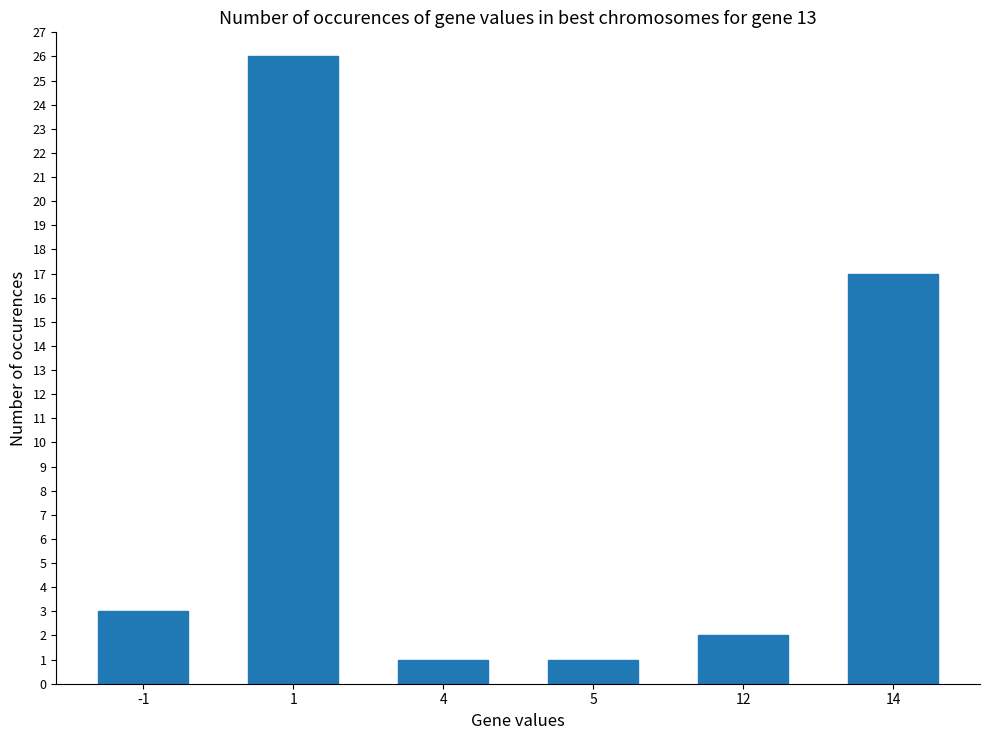

What is the average value?

8